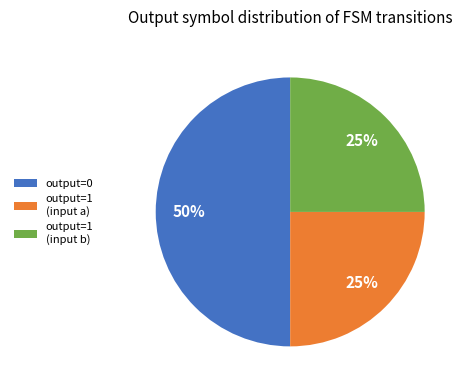

What percentage is the output=1 (input b) slice, to the nearest percent?

25%